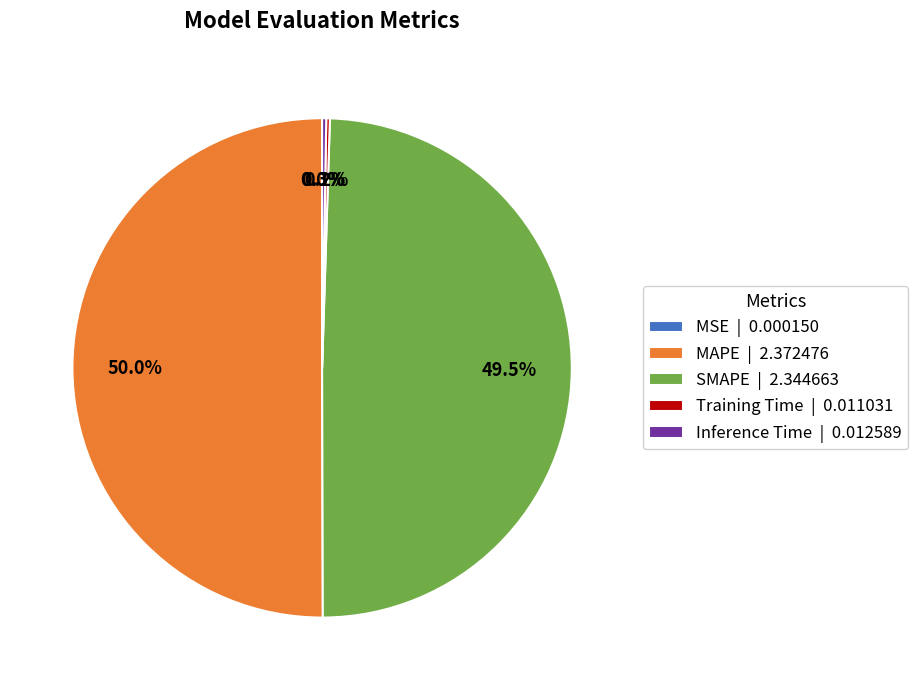

To the nearest percent, what is the average slice percentage?

20%